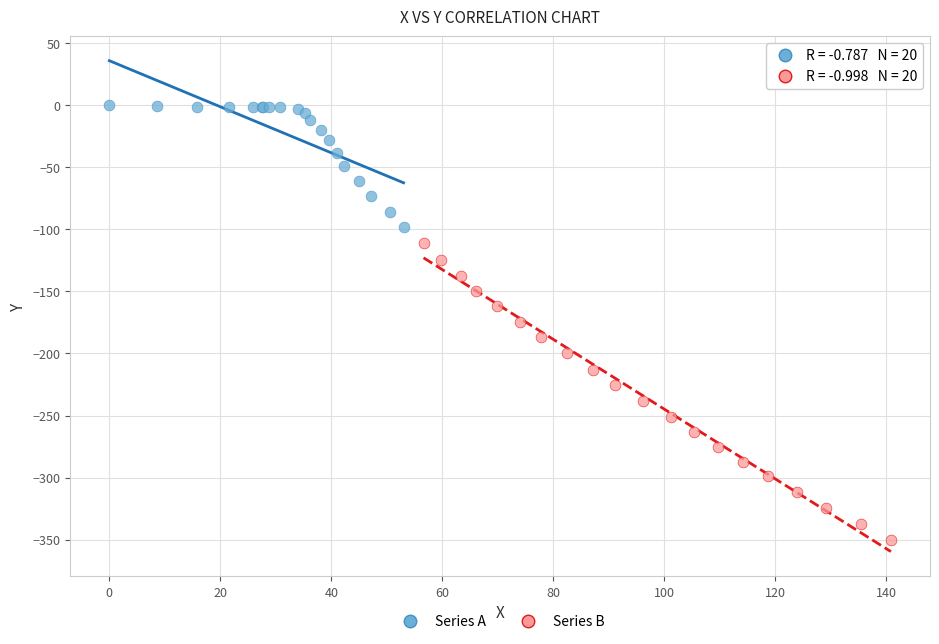

Which series has the largest Y range (max minus min)?

Series B